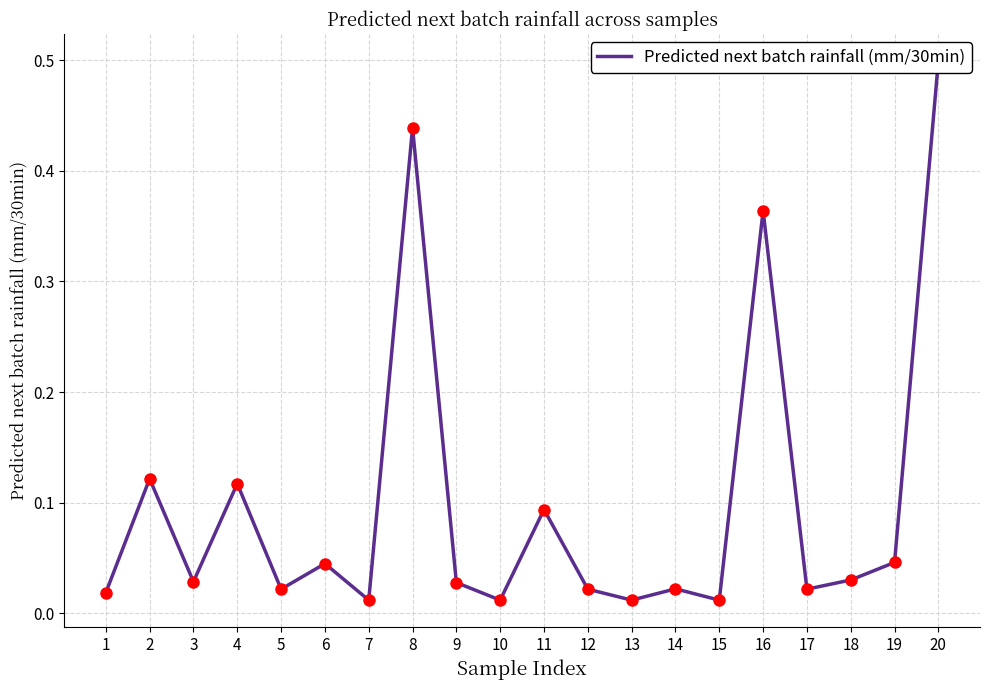

What is the change in value from 1 to 8?

+0.4